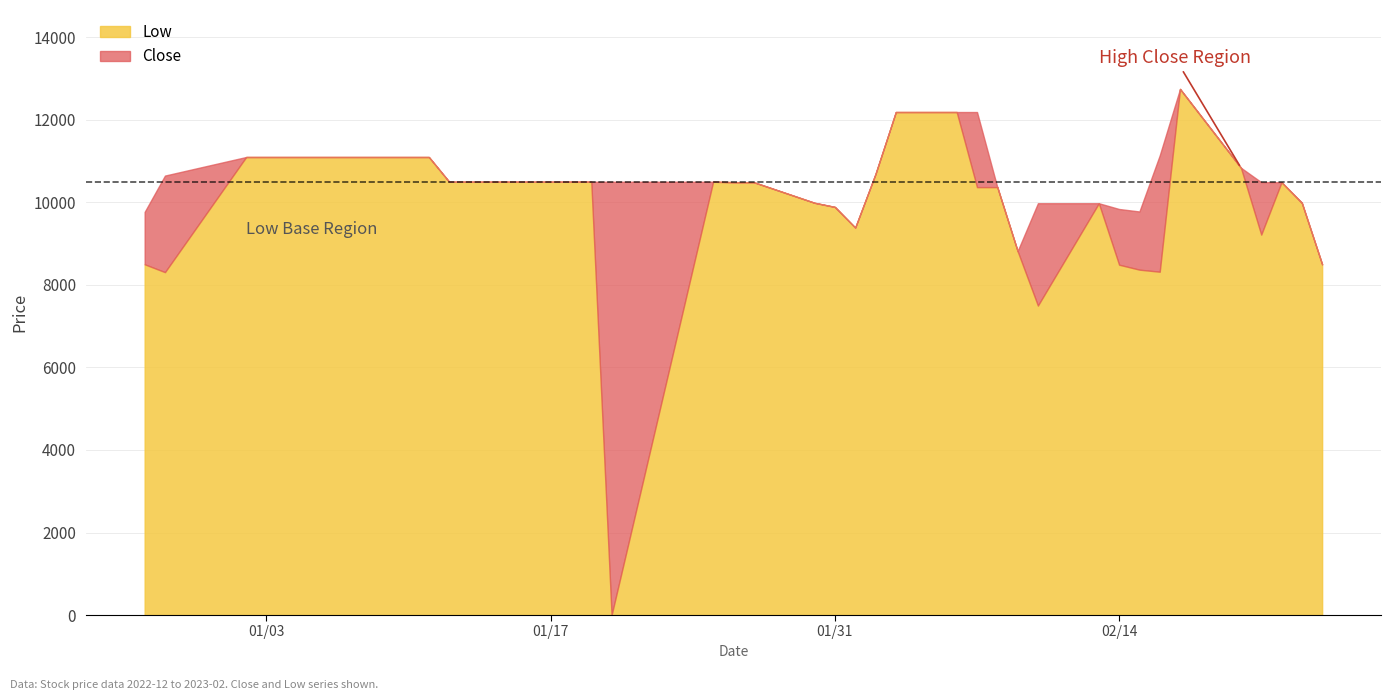

What is the approximate value of Low at 3, to the nearest 50?

11100